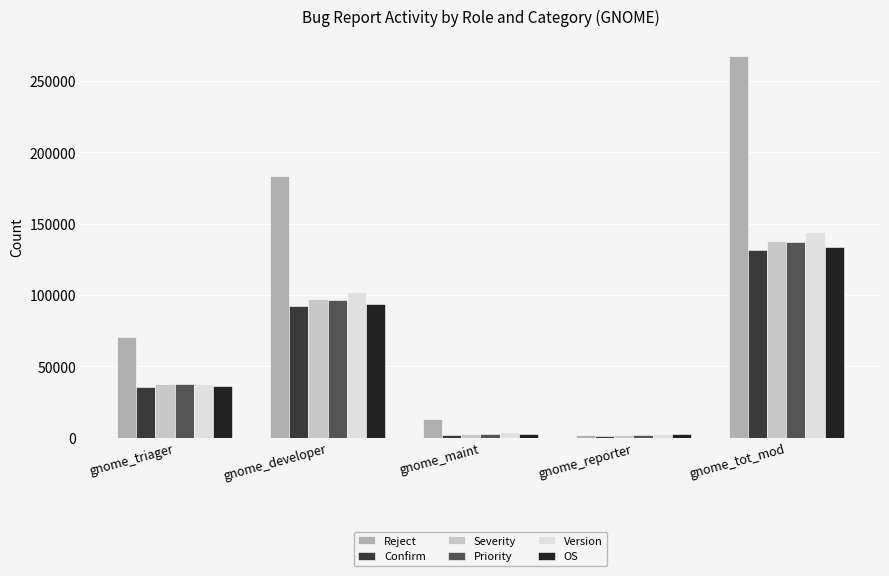

At how many categories does at least one series exceed 99638?

2